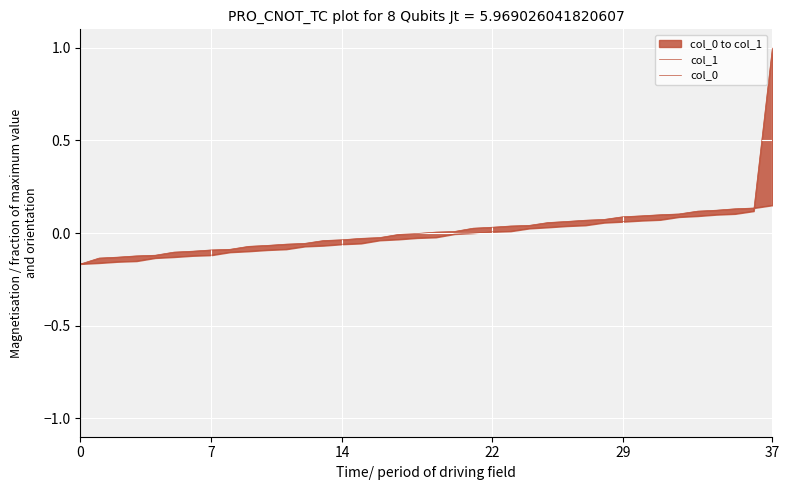

True or false: col_0 has a value of -0.1 at 10.

False